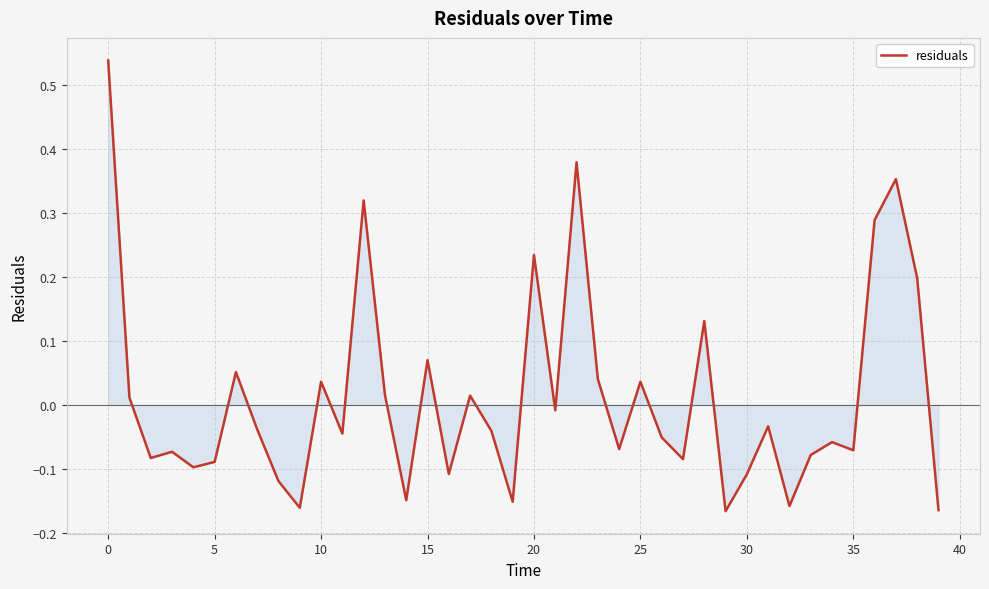

What is the difference between the maximum and minimum values?

0.7